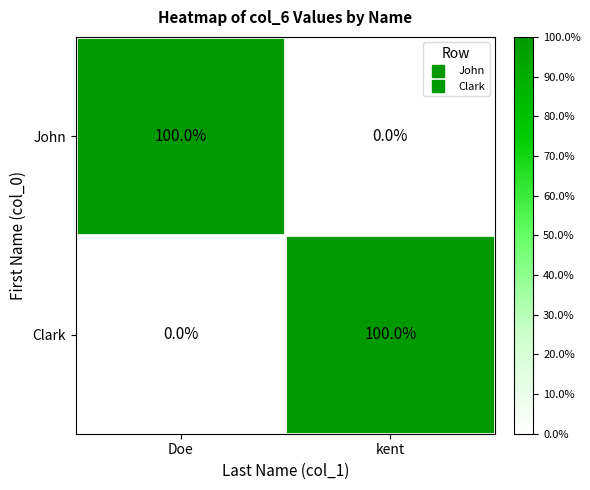

Which category has the lowest value in the Clark series?

Doe